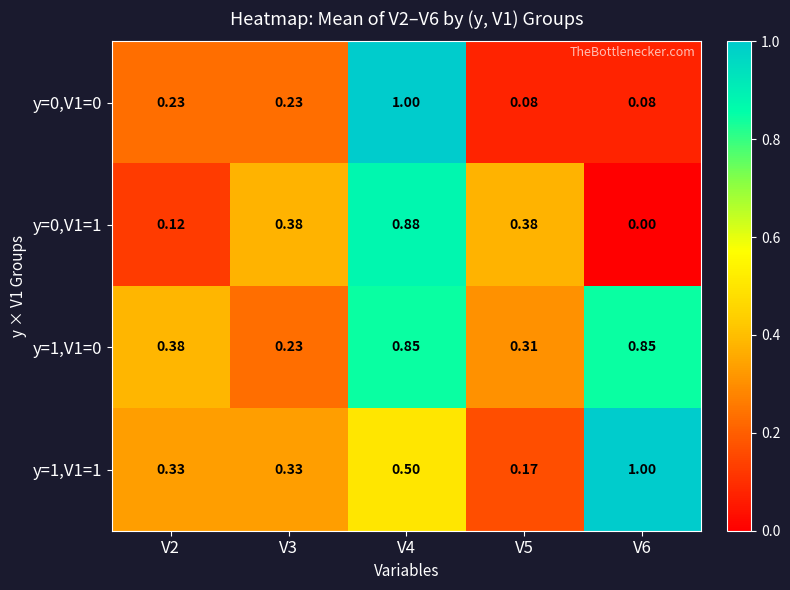

What is the total value across all series at V4?

3.2